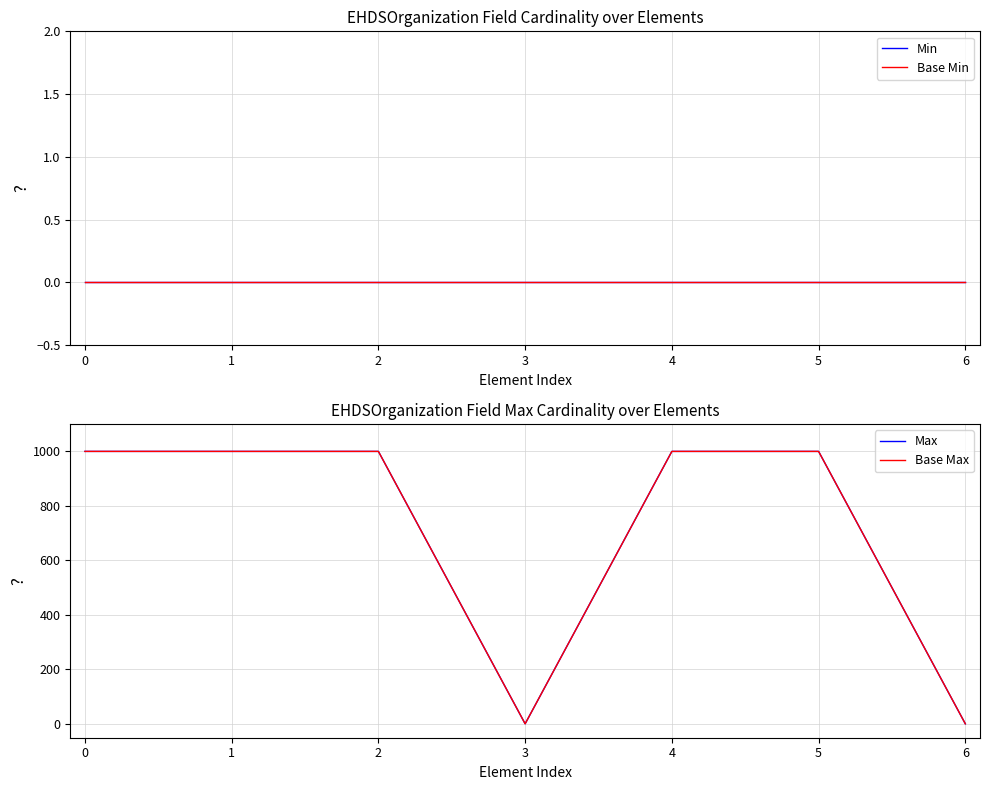

Count the Base Max values in the range 1 to 999.

7